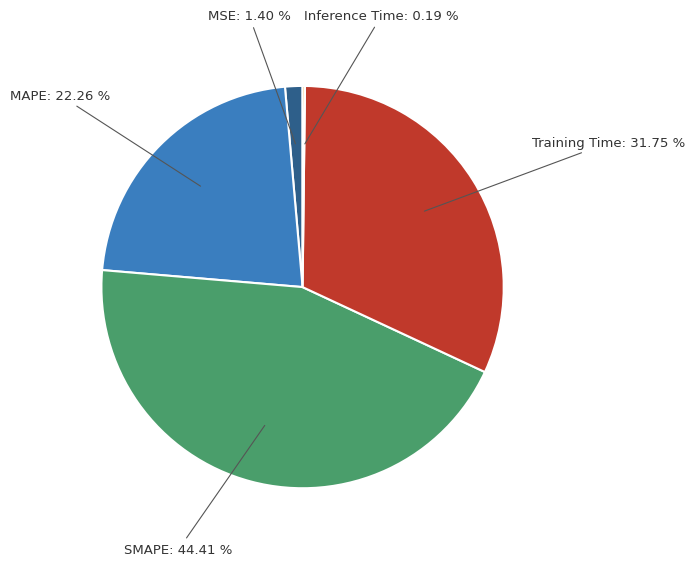

Is there a majority slice in this chart?

No